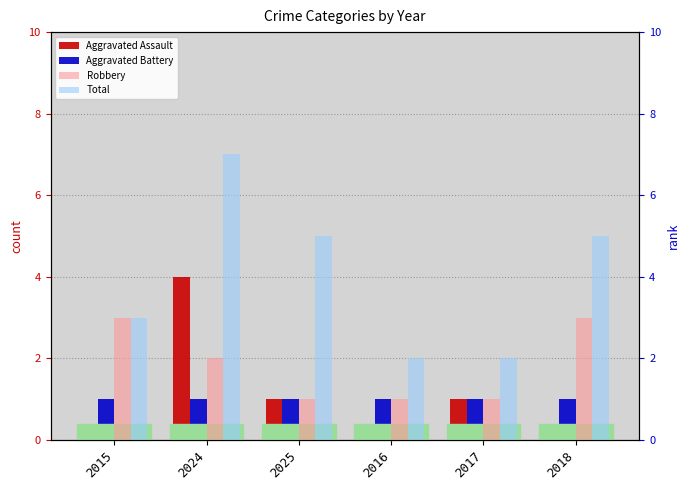

How many values in the Total series are below 5?

3